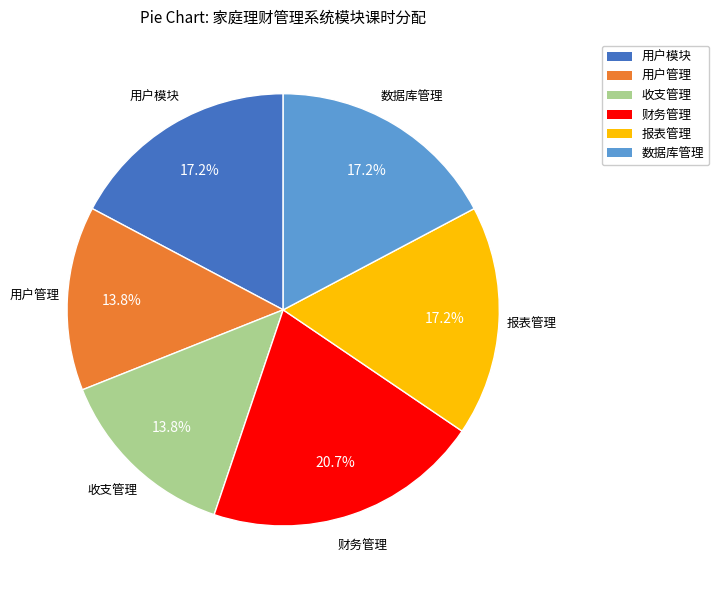

To the nearest percent, what is the combined percentage of 用户模块 and 收支管理?

31%